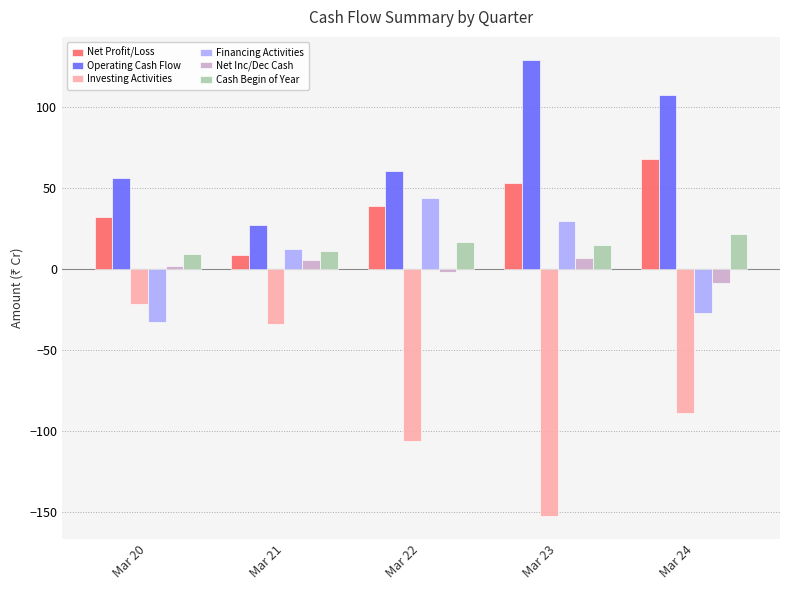

The Operating Cash Flow series shows 180.7 at Mar 23. True or false?

False